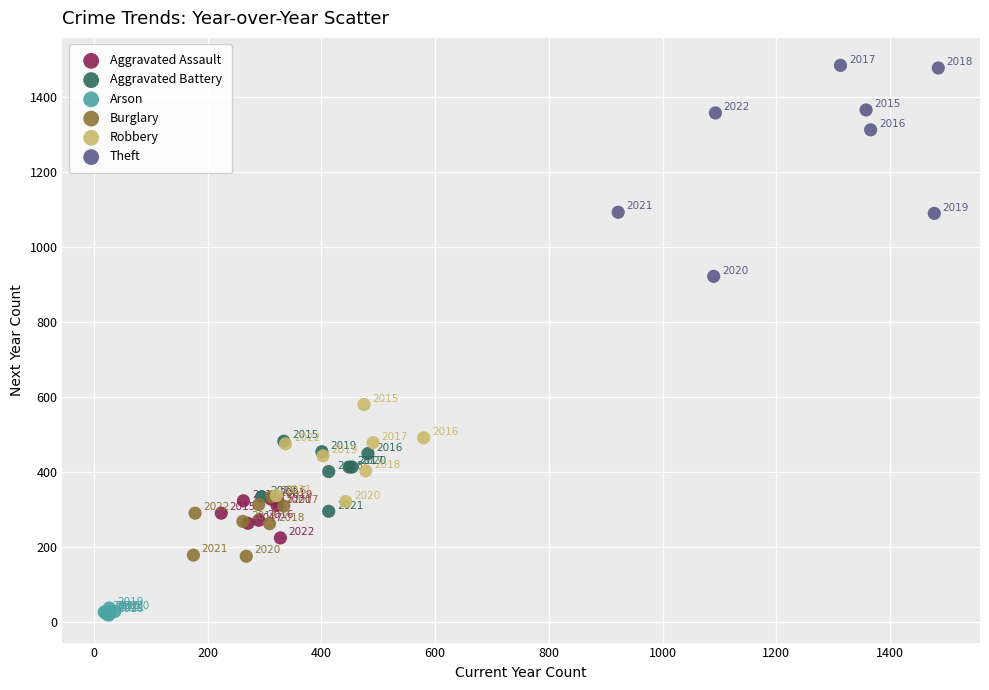

Which series has the widest spread of Y values?

Theft